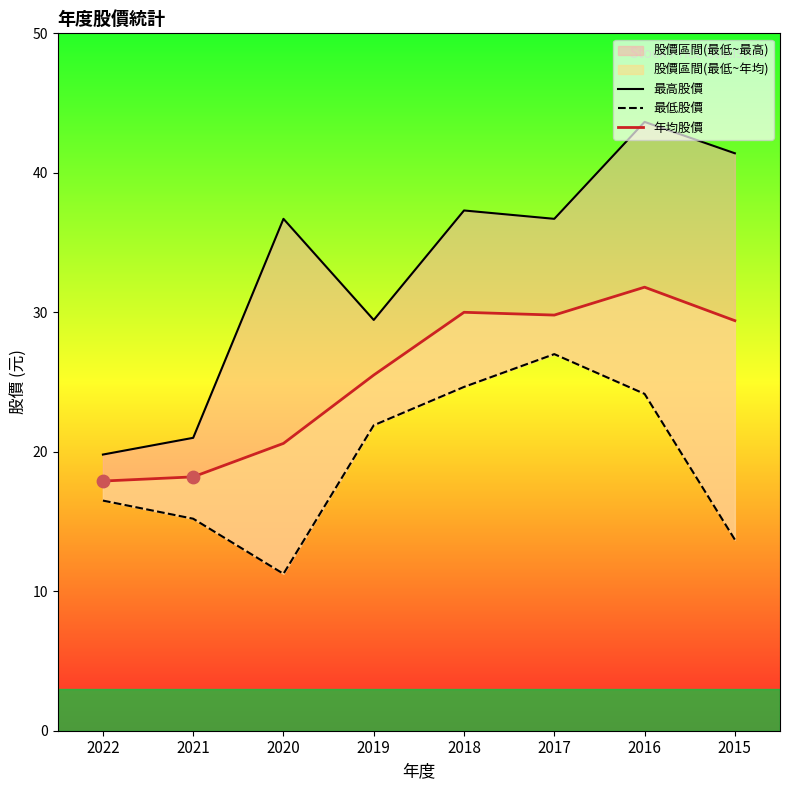

Which series reaches the maximum Y coordinate?

最高股價